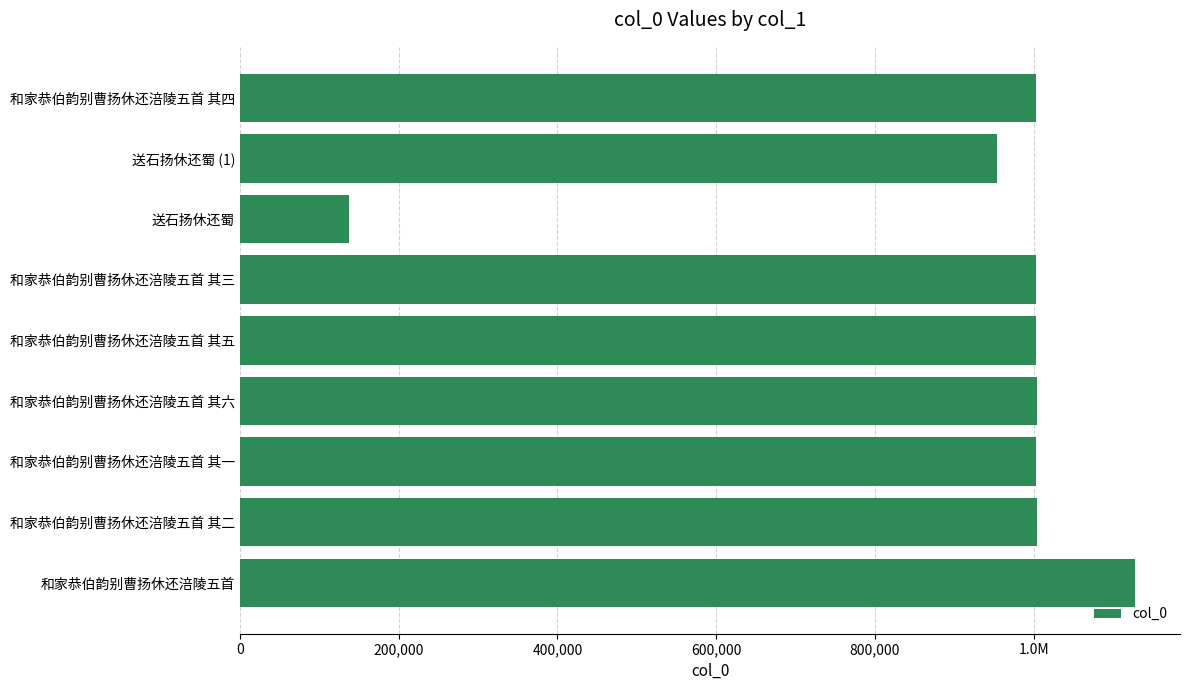

How many categories are shown in the chart?

9